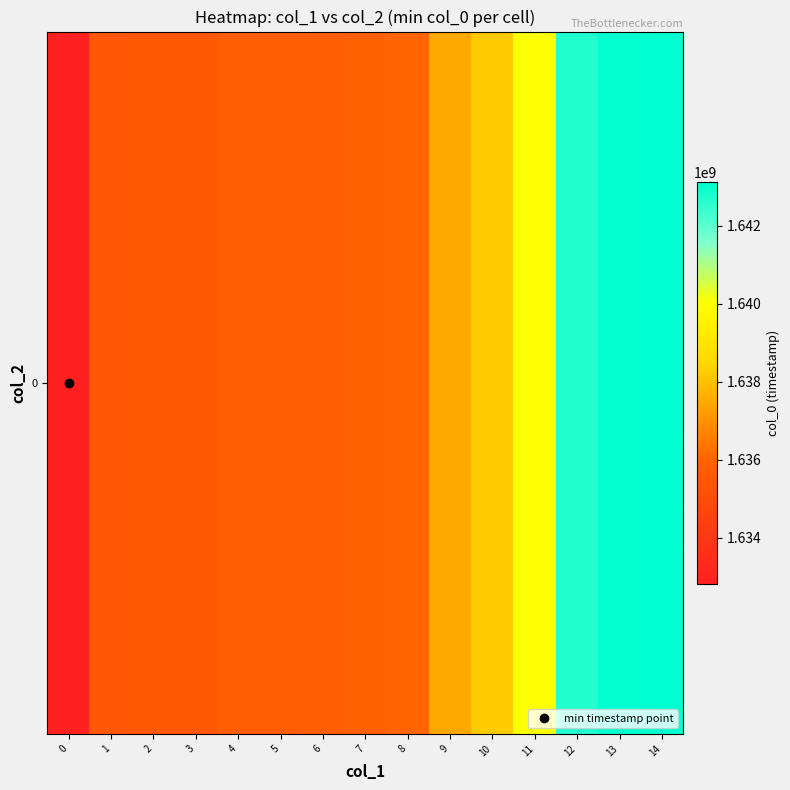

What is the sum of the values at 10 and 13?

3281299330